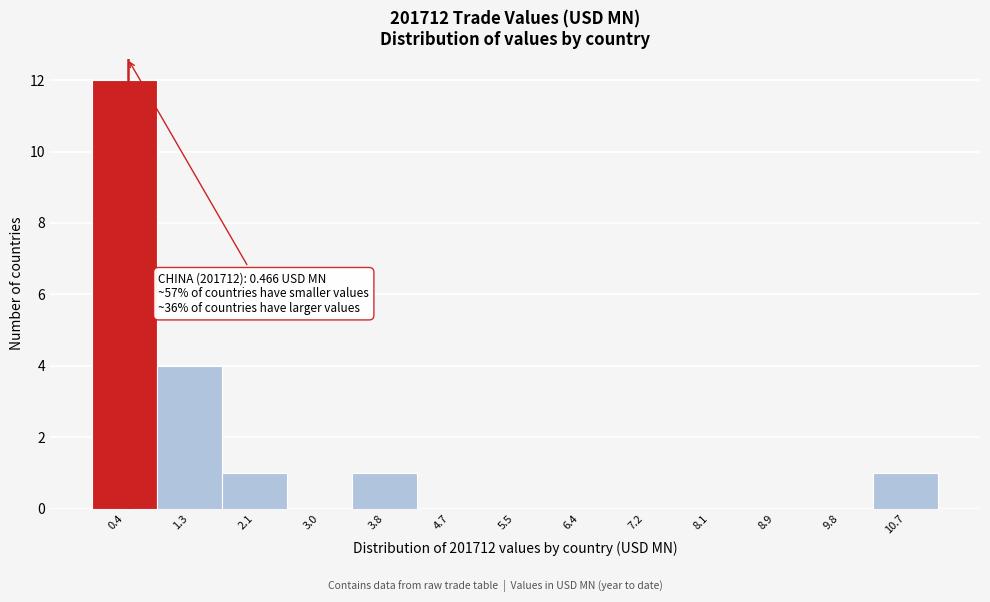

Over which range of the x-axis is the bar tallest?

0.0 to 0.9